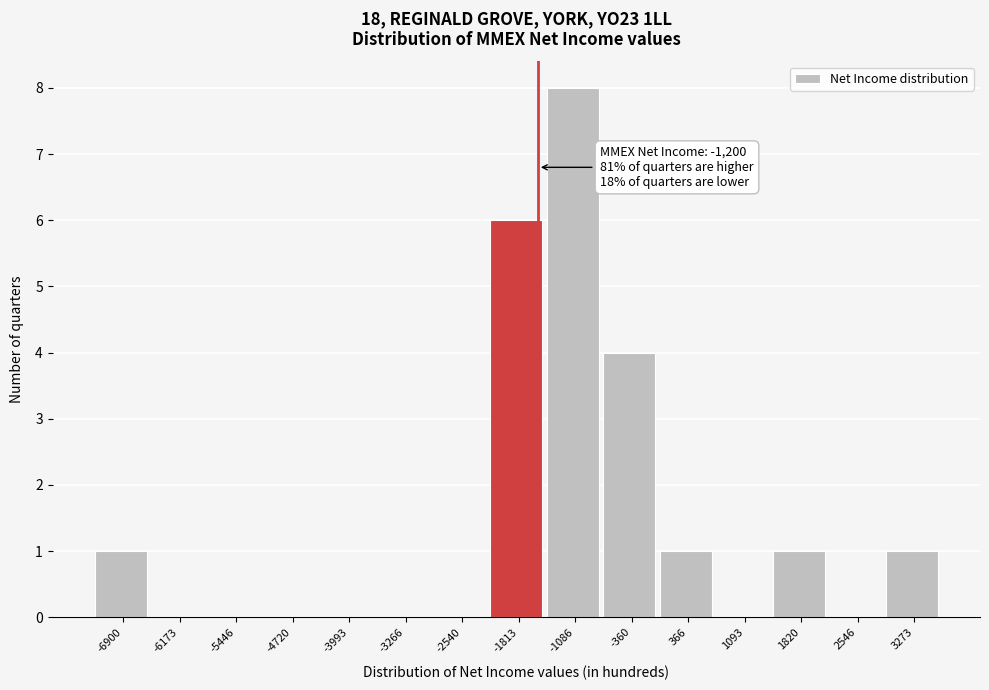

Reading left to right, list all the values displayed in this chart.

-6900=1	-6173=0	-5446=0	-4720=0	-3993=0	-3266=0	-2540=0	-1813=6	-1086=8	-360=4	366=1	1093=0	1820=1	2546=0	3273=1